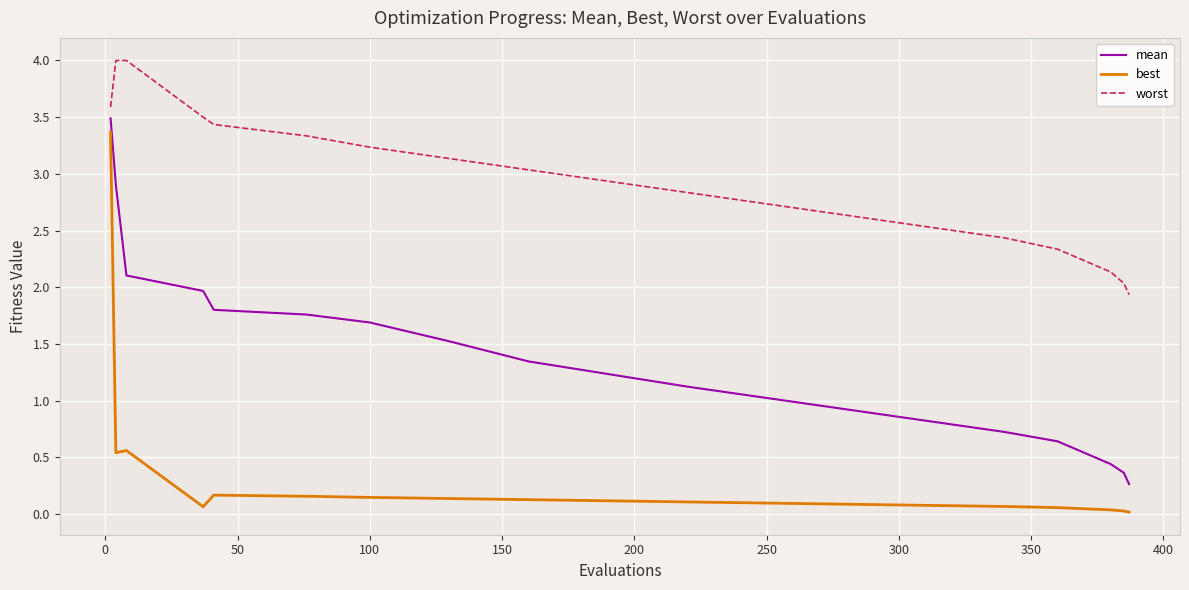

True or false: worst and best intersect in this chart.

False